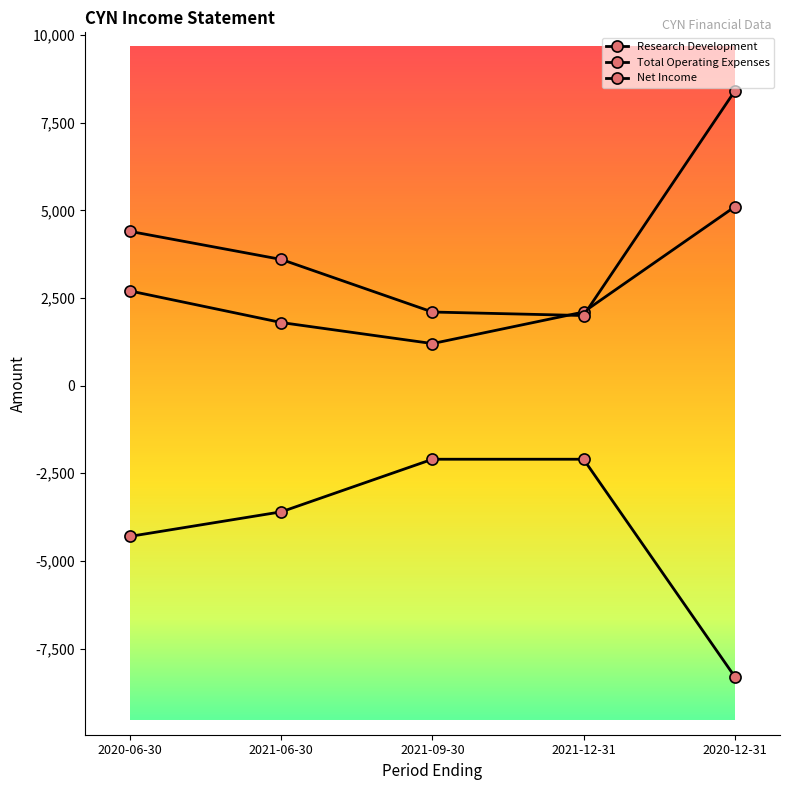

Count the number of data series in this chart.

3